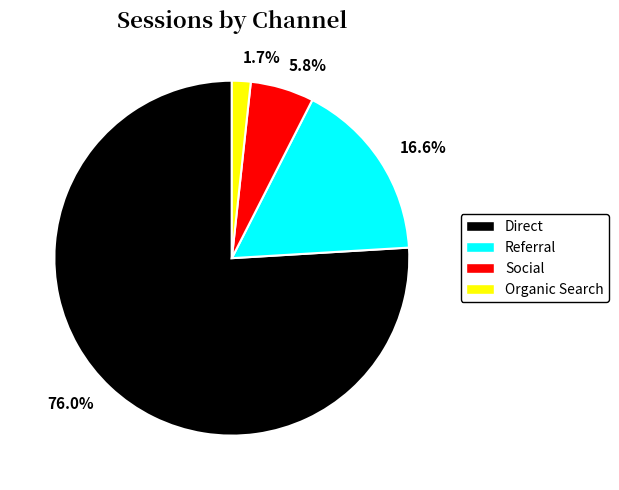

Approximately how many times larger is the value at 76.0% compared to 5.8%?

13.1